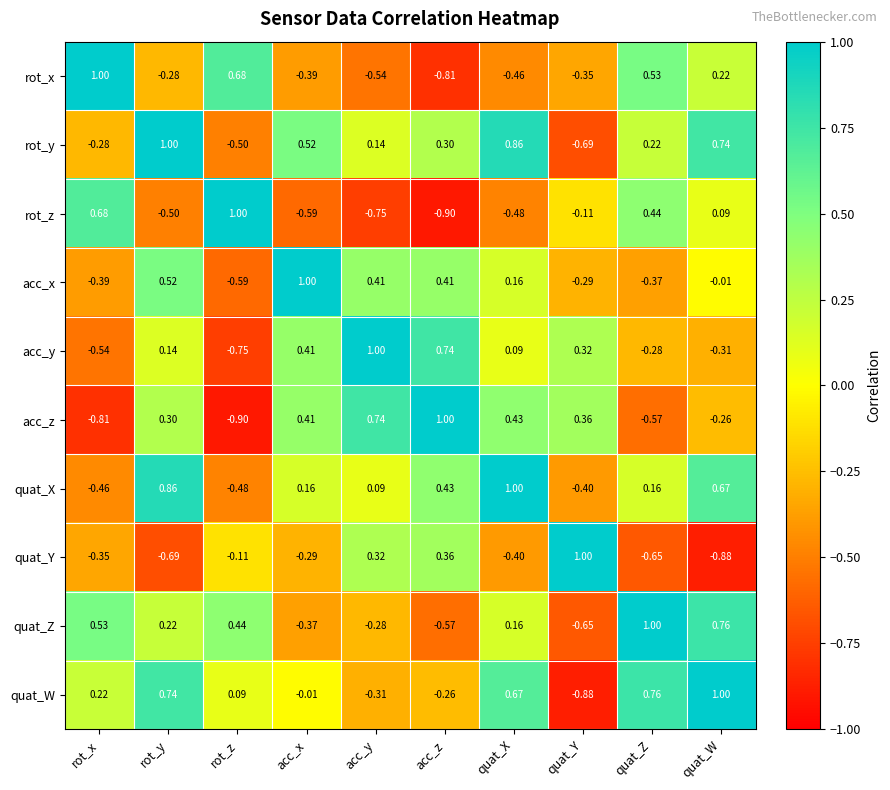

Which series changed the most between acc_z and quat_Y?

rot_y